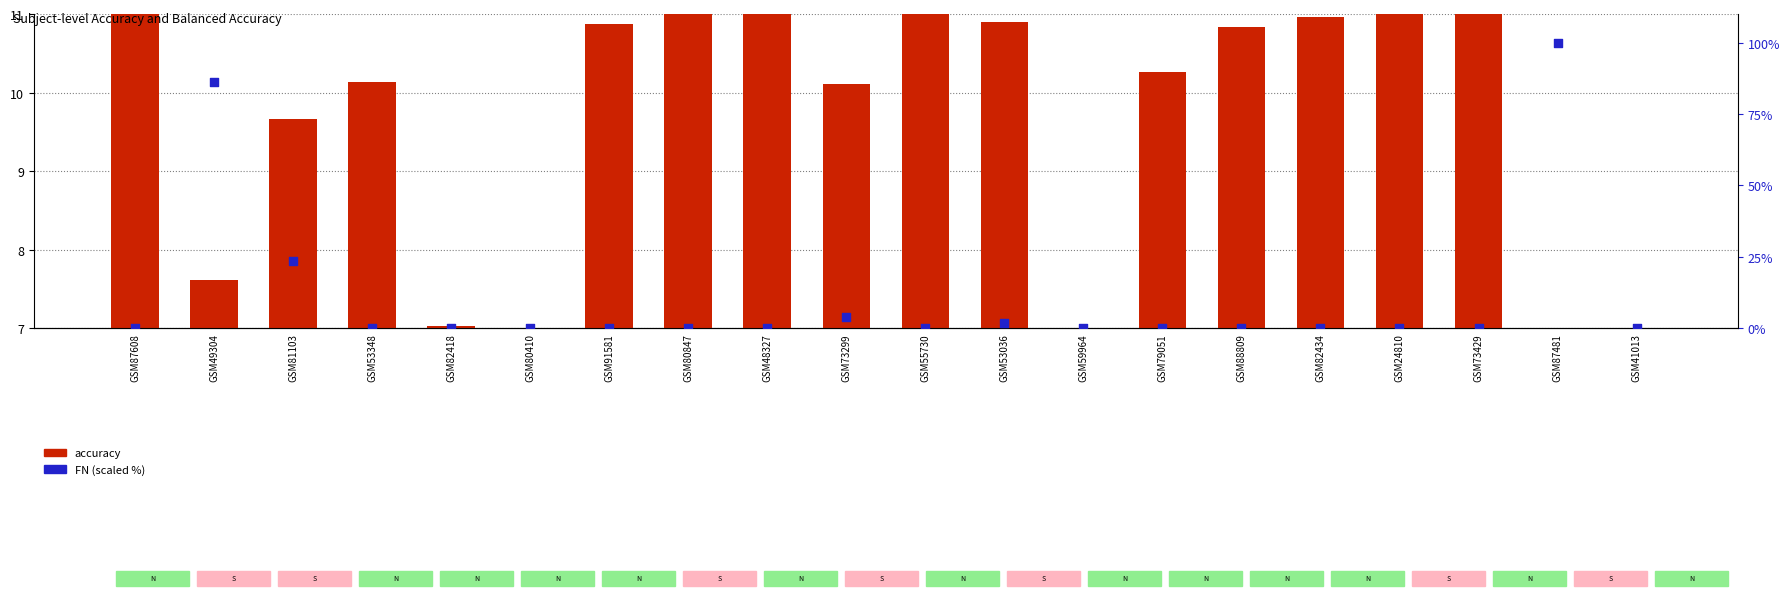

What are all the series names shown in the legend?

accuracy, FN (scaled %)